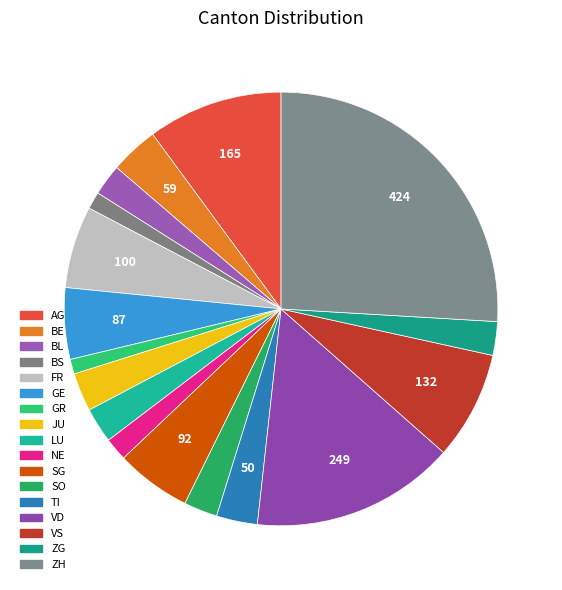

Is it true that AG is 19% of the pie?

False